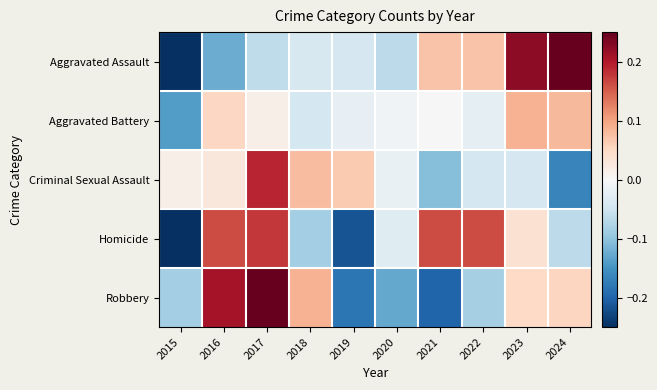

Which series has the largest total across all categories?

Robbery